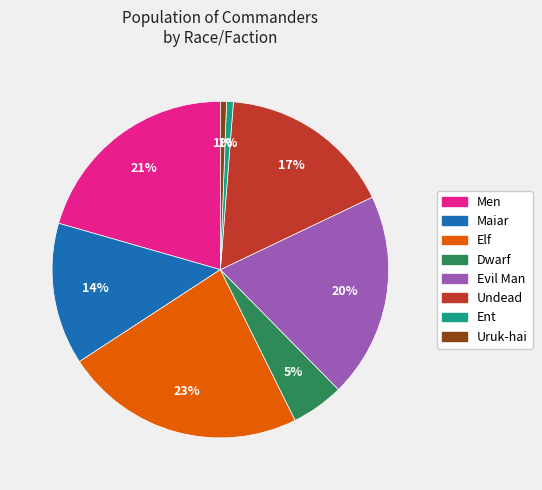

Is there a majority slice in this chart?

No